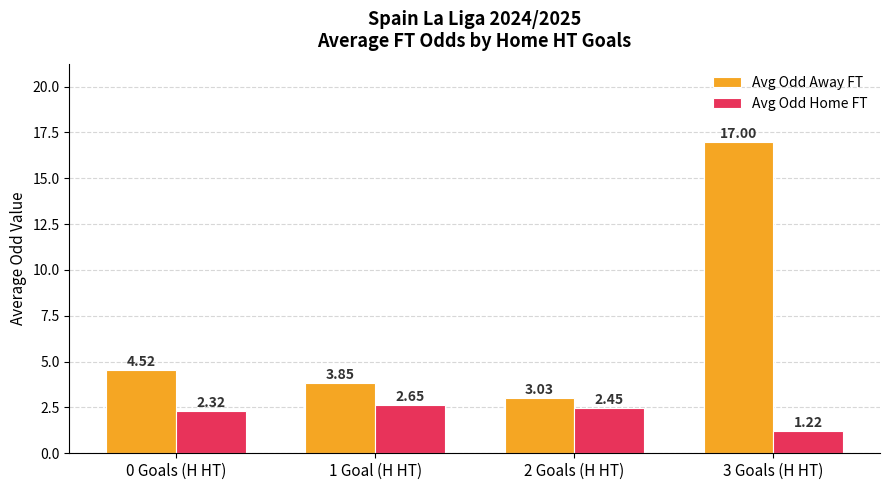

How many data points in Avg Odd Home FT are less than 2?

1